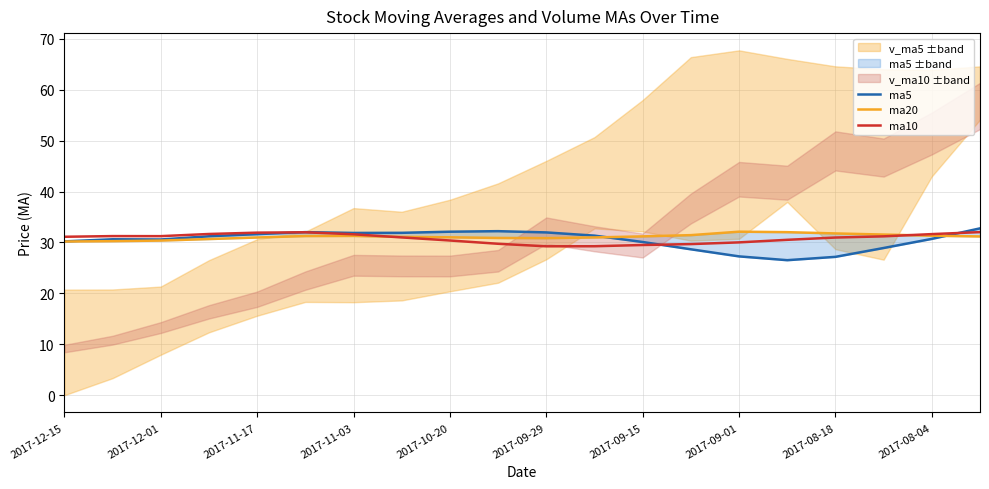

True or false: ma10 and ma20 cross at least once.

True